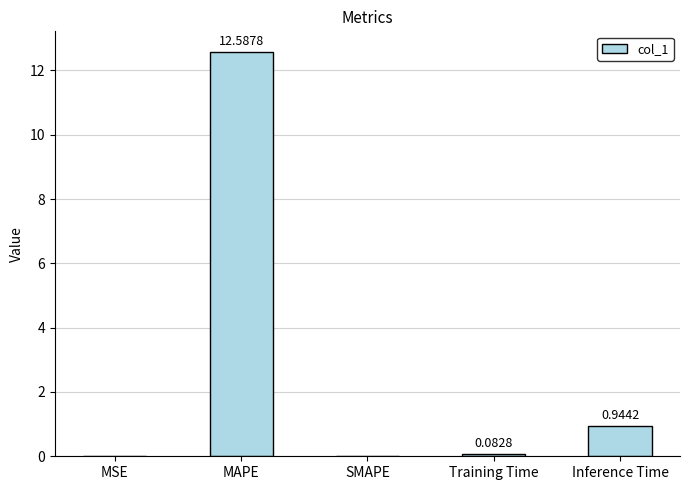

Which label corresponds to the largest value in the chart?

MAPE